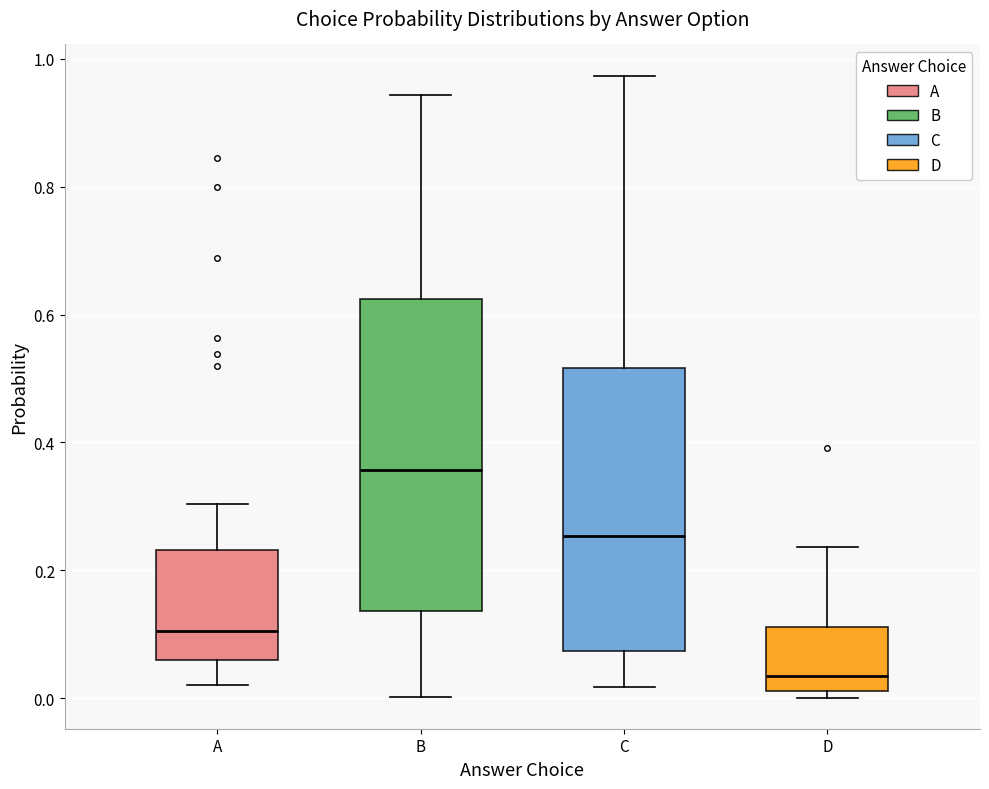

Which box is the tallest, from its lower edge to its upper edge?

B